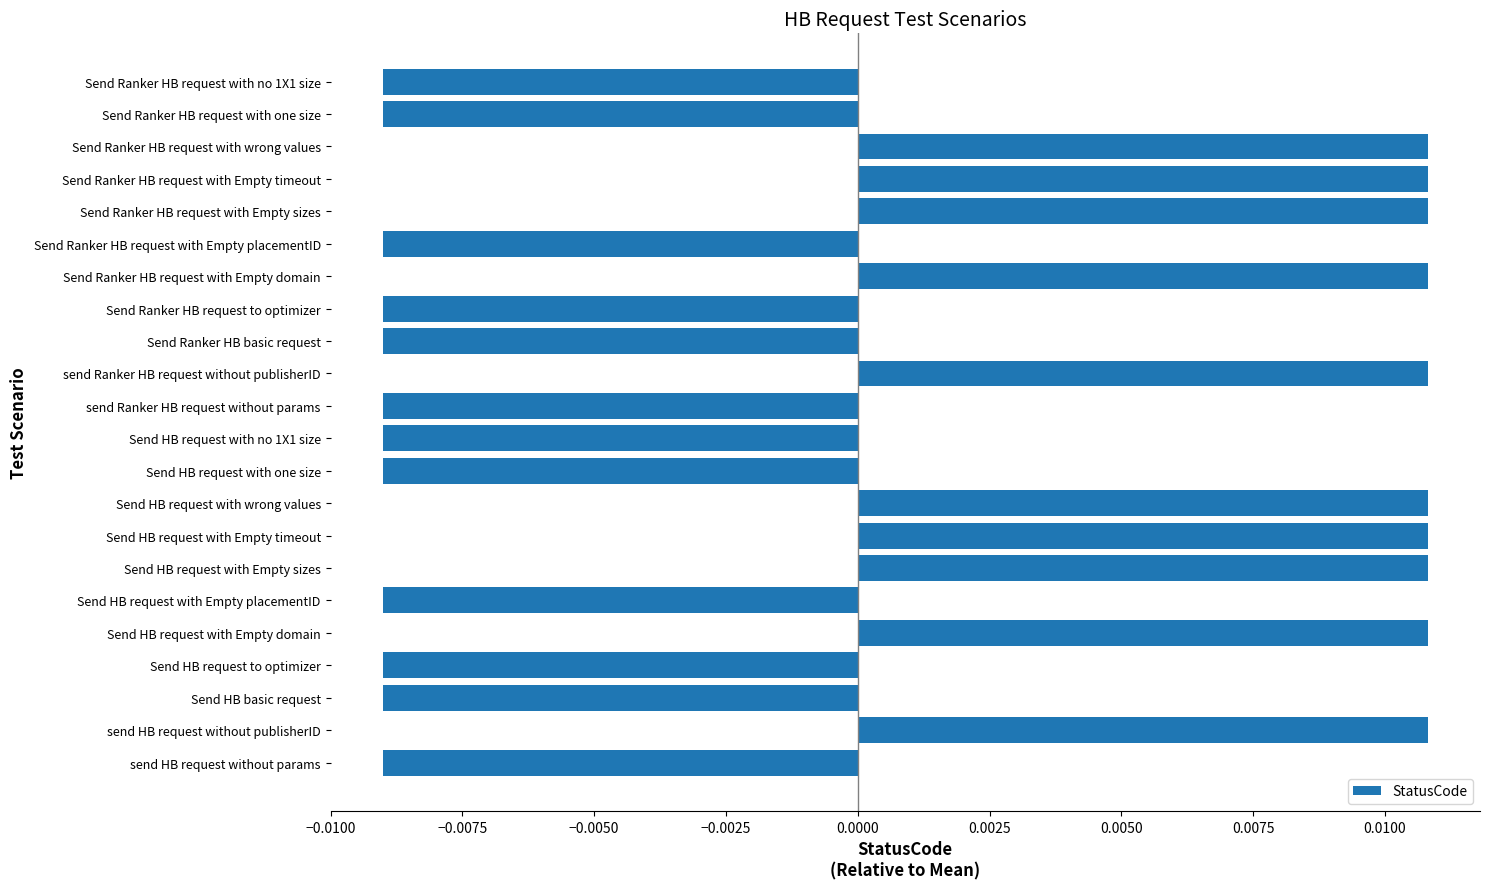

How many values are between 0 and 1?

10